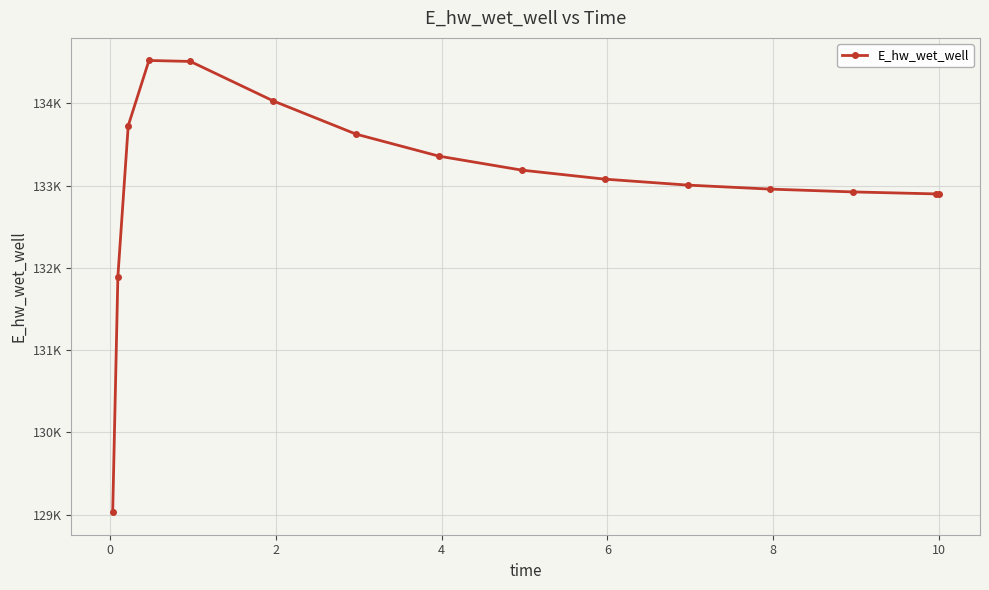

What is the maximum value shown in the chart?

134520.3